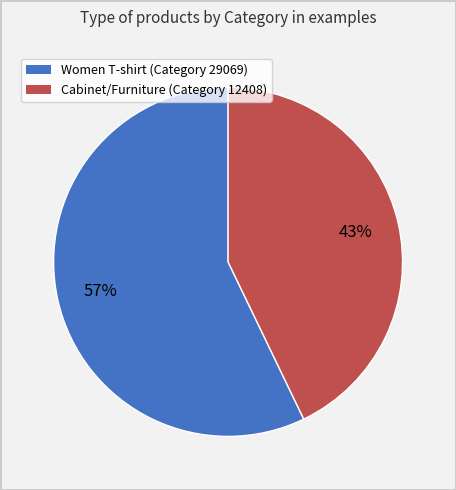

Combined, do Women T-shirt (Category 29069) and Cabinet/Furniture (Category 12408) account for over 50%?

Yes